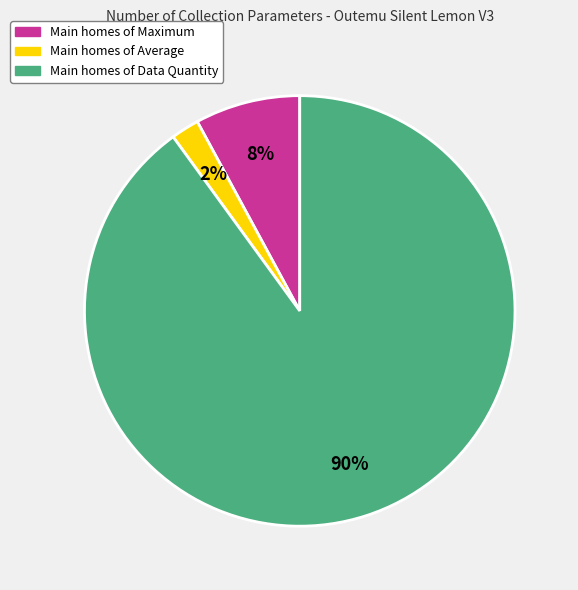

To the nearest percent, what is the average slice percentage?

33%